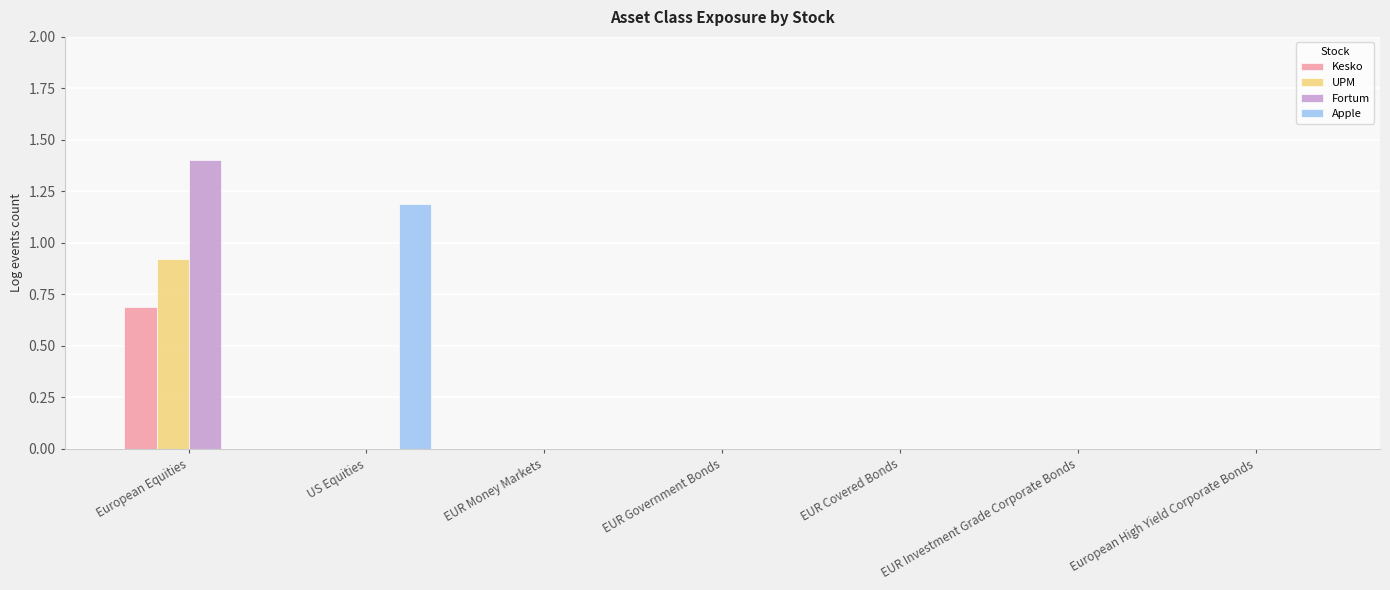

Is the value of Kesko at European Equities greater than the value of UPM at US Equities?

Yes